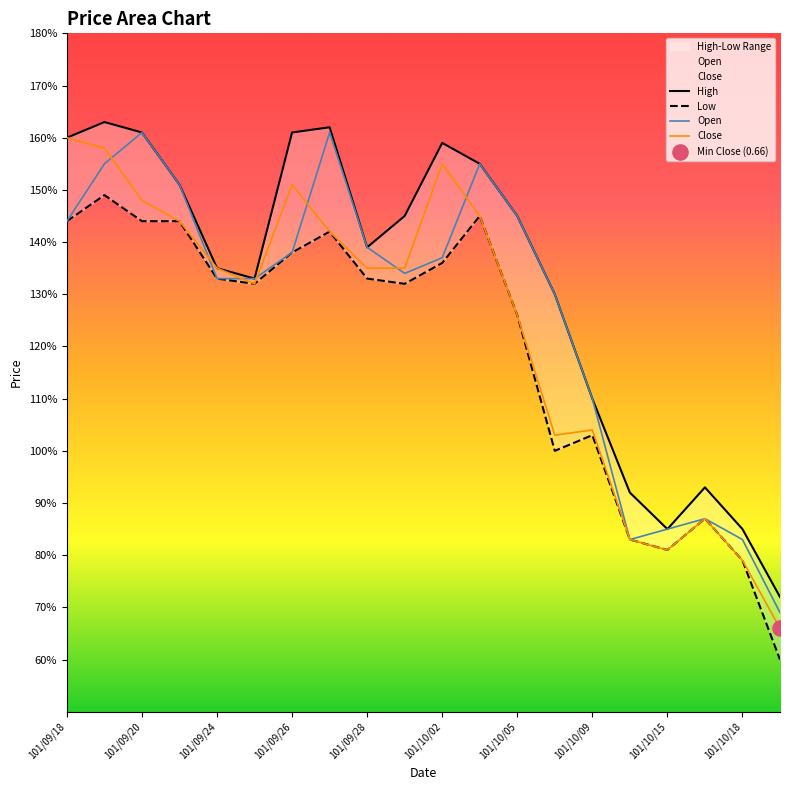

Which series has the largest total across all categories?

High